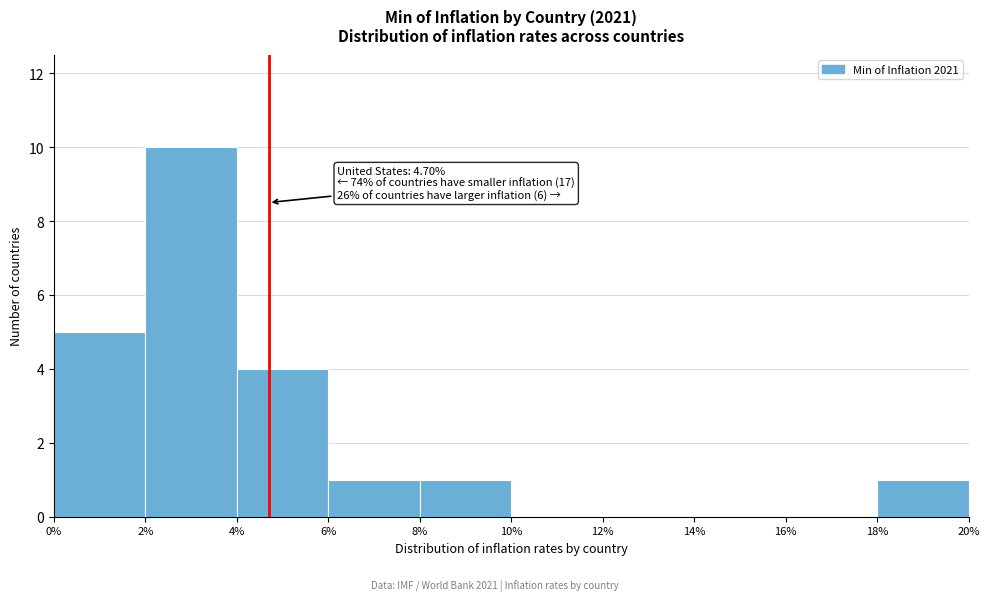

Which range on the x-axis has the tallest bar?

2% to 4%